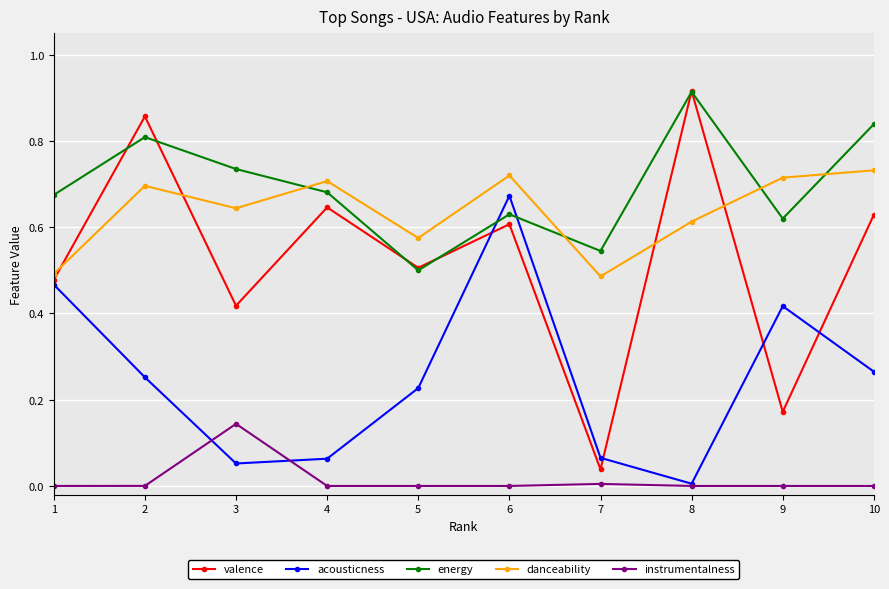

Which series changed the most between 2 and 7?

valence